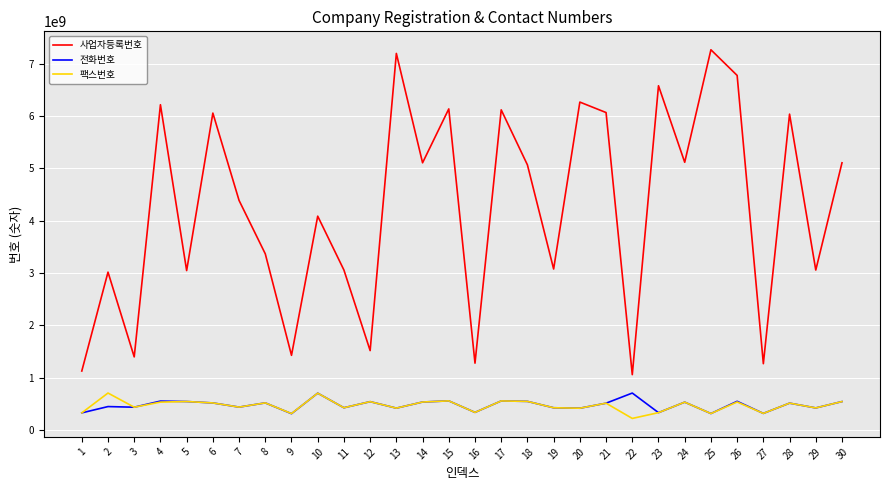

True or false: 전화번호 has more than 0 points higher than both neighbors.

True